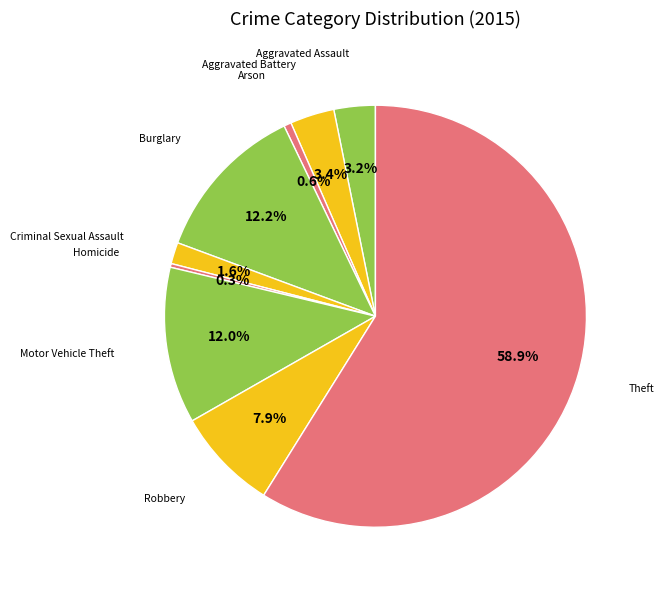

Which category has the smallest portion of the pie?

Homicide